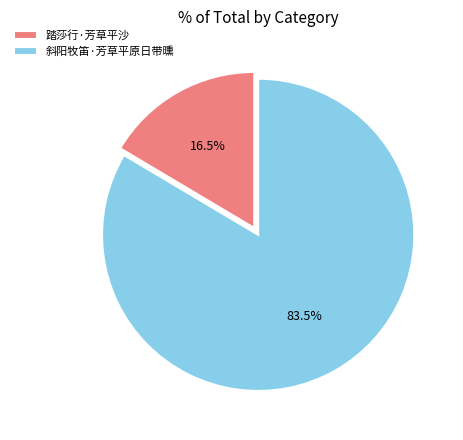

How many slices are in this pie chart?

2